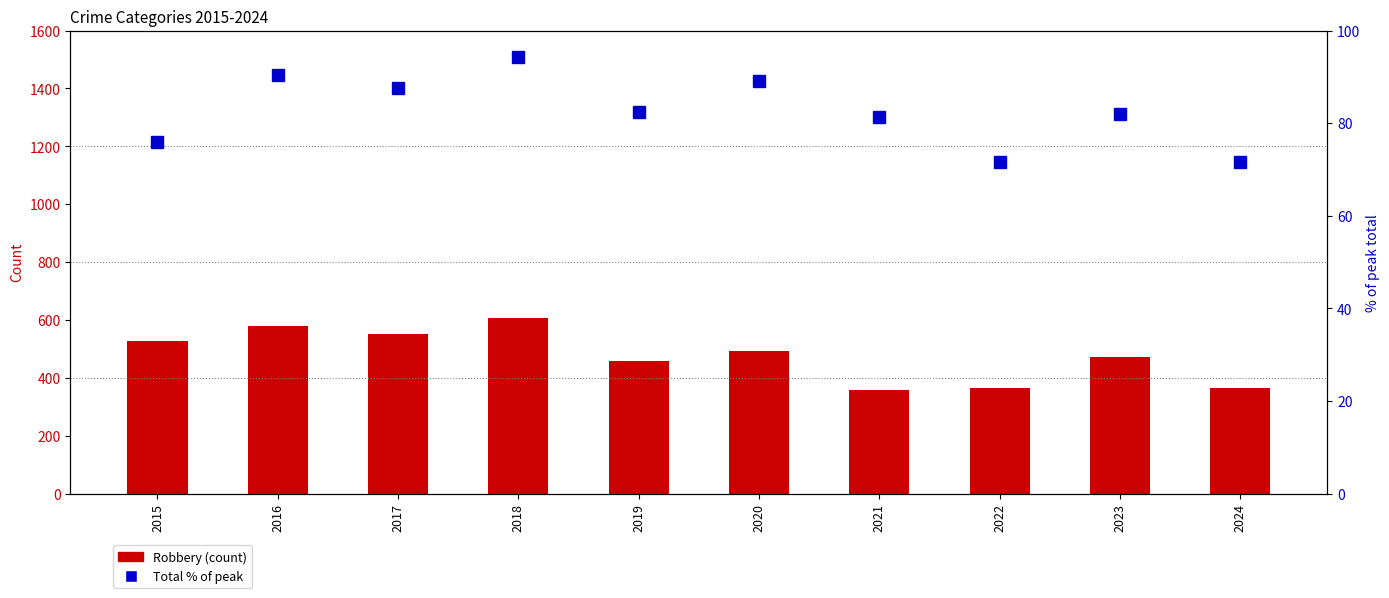

Reading right to left, list all the values displayed in this chart.

Robbery: 363.0	473.0	364.0	357.0	491.0	458.0	608.0	553.0	579.0	527.0
Total % of max: 71.6	82.0	71.7	81.4	89.2	82.4	94.4	87.6	90.5	75.9